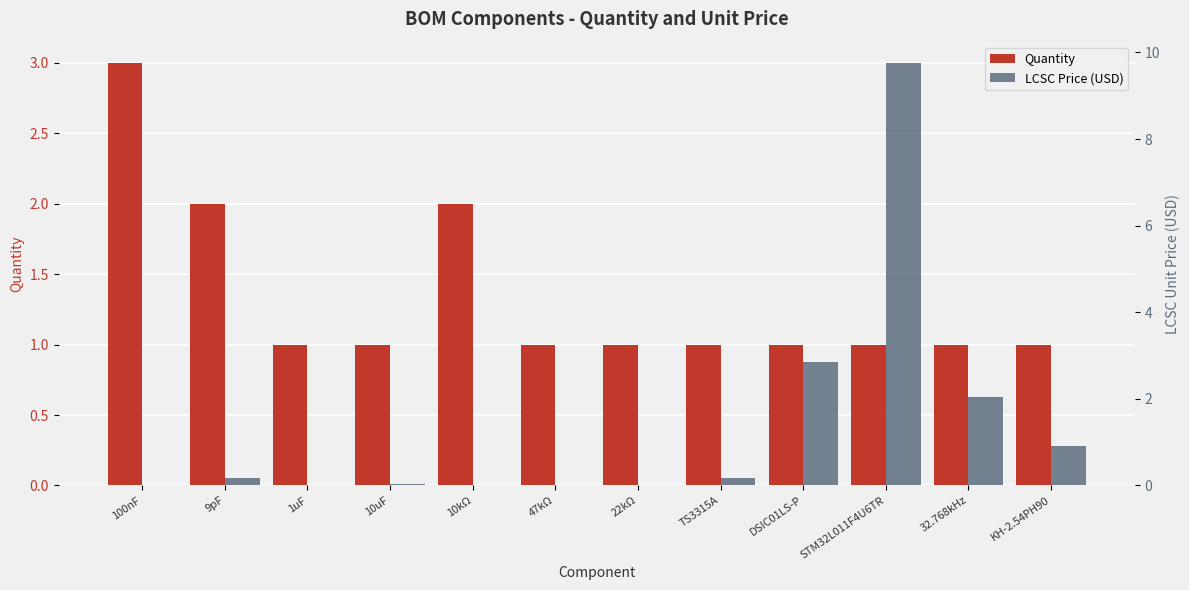

At which category does the chart reach its peak across all series?

STM32L011F4U6TR